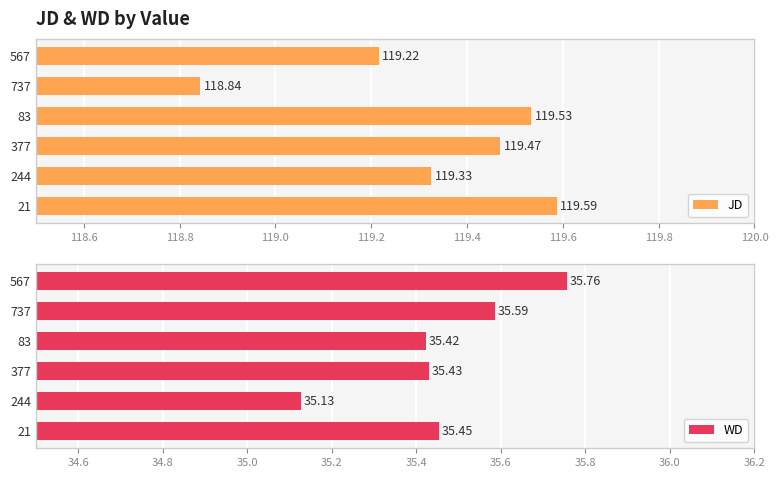

What is the sum of the JD values at 737 and 377?

238.3